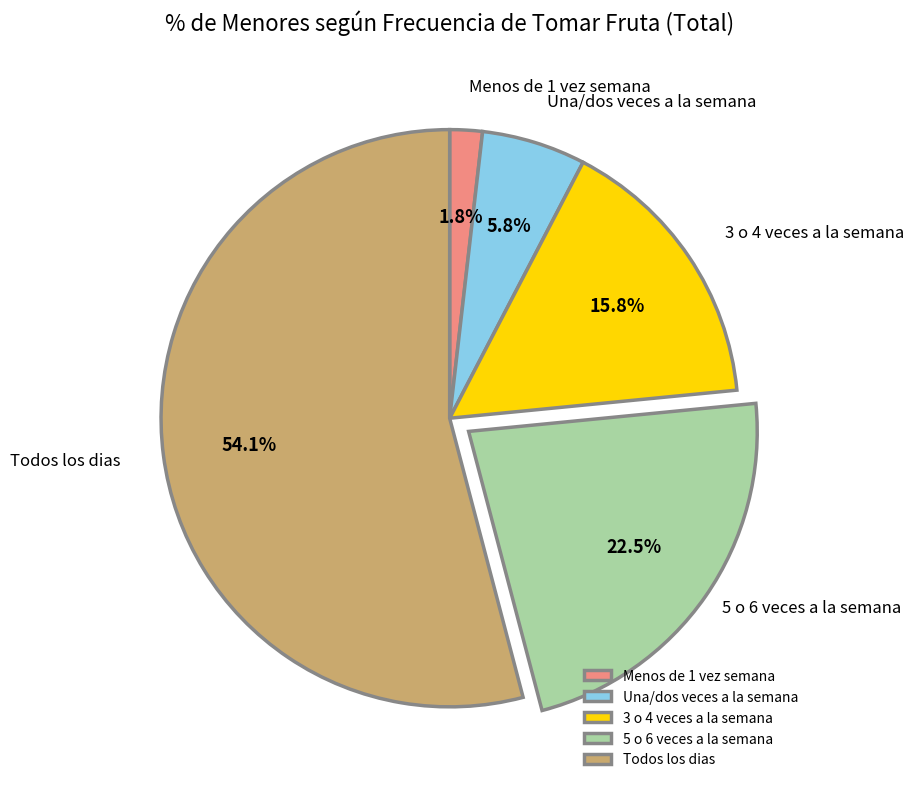

What percentage is the Una/dos veces a la semana slice, to the nearest percent?

6%